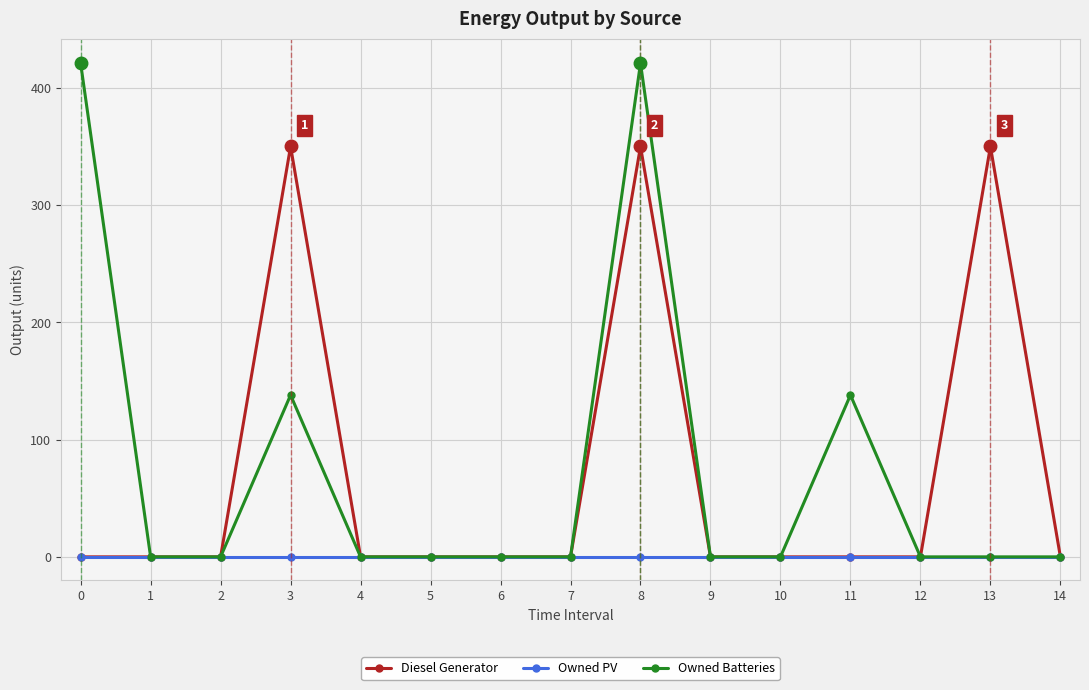

What is the difference between the maximum and second lowest values in the Owned Batteries series?

421